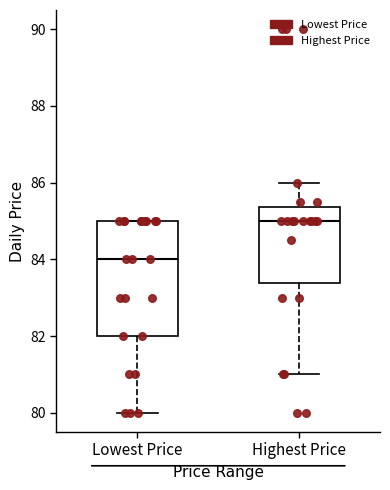

Reading left to right, read every box against the y-axis: the position of its median line, the range the box covers, and the ends of its whiskers. The values are not printed on the chart, so give them approximately, as read against the axis.

Lowest Price: median 84.0, box 82.0 to 85.0, whiskers 80.0 to 85.0
Highest Price: median 85.0, box 83.4 to 85.4, whiskers 81.0 to 86.0